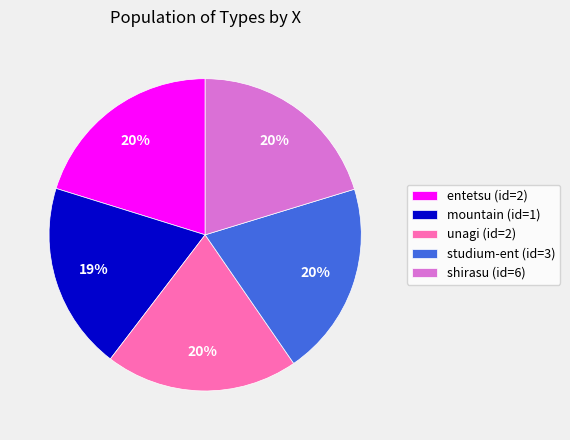

Approximately how many times larger is the value at shirasu (id=6) compared to entetsu (id=2)?

1.0